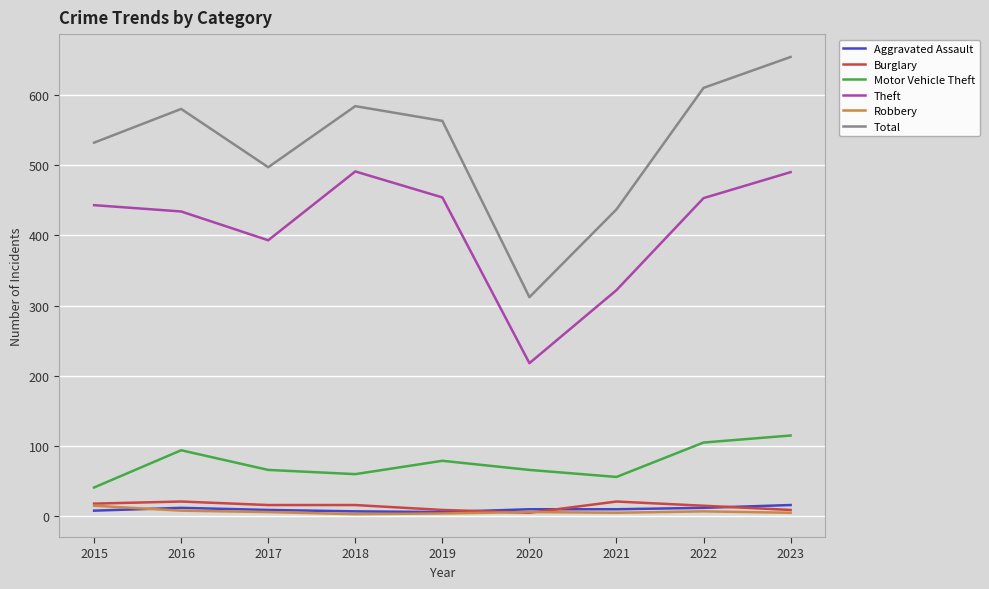

Which series changed the most between 2018 and 2023?

Total